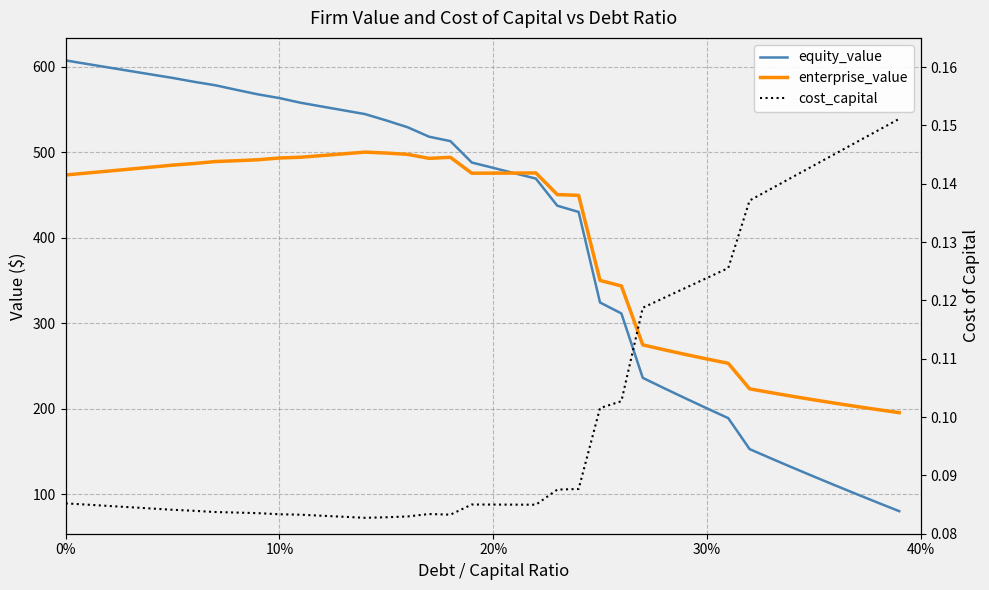

Reading left to right, extract all data points from this chart.

equity_value: 607.4	603.3	599.2	595.1	591.0	587.0	582.4	578.4	573.0	567.7	563.4	557.9	553.5	549.1	544.7	537.2	529.3	518.2	513.0	488.1	481.8	475.5	469.2	437.6	430.2	324.4	311.6	236.3	224.2	212.3	200.7	189.2	153.0	142.1	131.5	121.0	110.6	100.4	90.4	80.4
enterprise_value: 473.5	475.8	478.0	480.3	482.7	485.0	486.9	489.2	490.2	491.3	493.3	494.2	496.2	498.2	500.2	499.1	497.5	492.9	494.1	475.5	475.6	475.7	475.9	450.6	449.6	350.2	343.8	274.9	269.1	263.6	258.4	253.3	223.5	219.0	214.7	210.6	206.7	202.8	199.2	195.6
cost_capital: 0.1	0.1	0.1	0.1	0.1	0.1	0.1	0.1	0.1	0.1	0.1	0.1	0.1	0.1	0.1	0.1	0.1	0.1	0.1	0.1	0.1	0.1	0.1	0.1	0.1	0.1	0.1	0.1	0.1	0.1	0.1	0.1	0.1	0.1	0.1	0.1	0.1	0.1	0.1	0.2